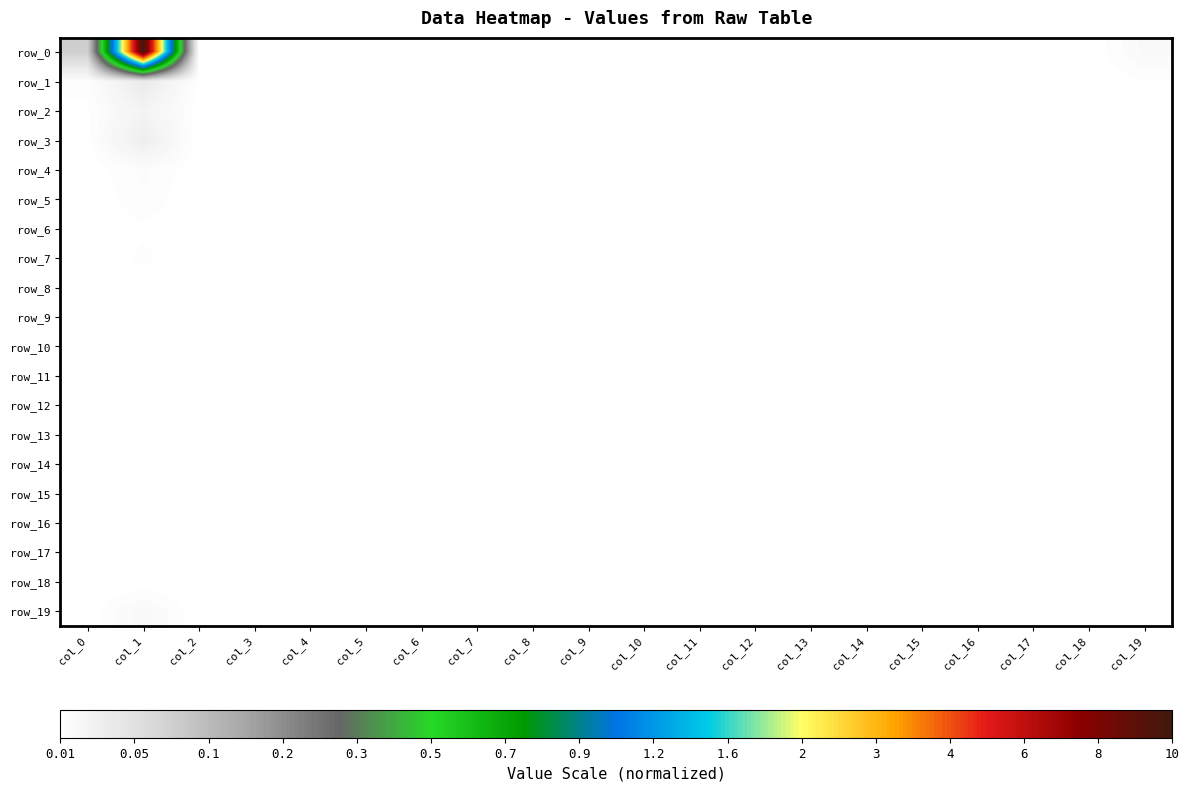

True or false: row_1 has a value of 0.3 at col_15.

False